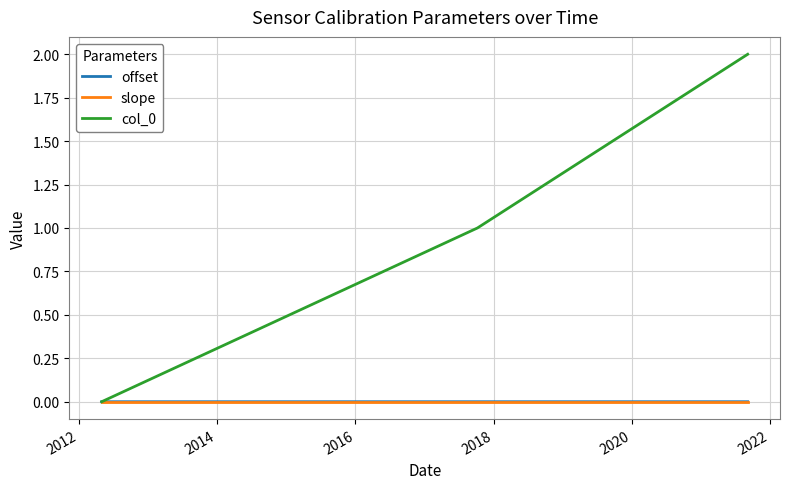

What is the maximum value shown in the chart?

2.0